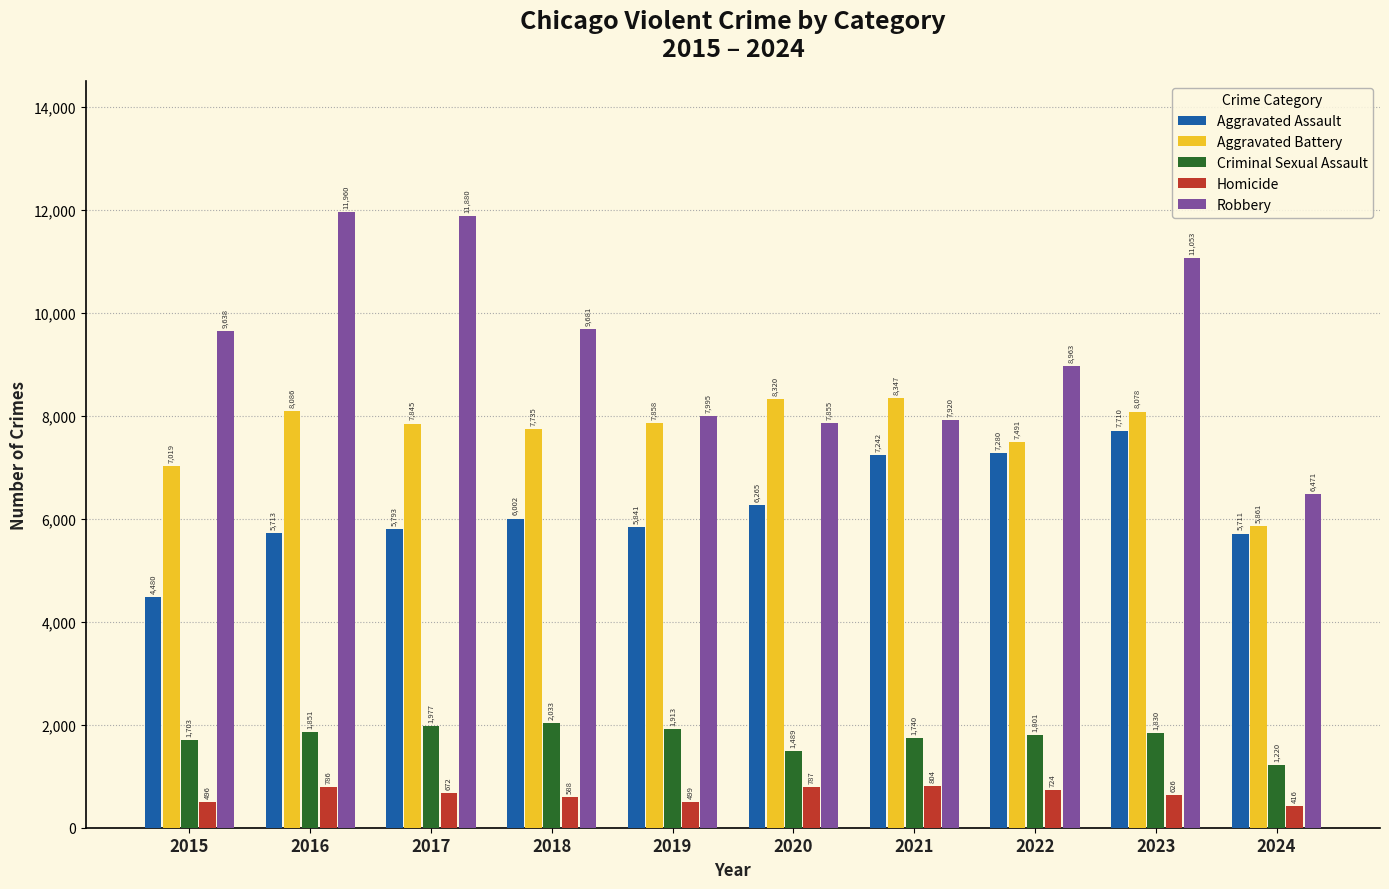

At which label does Criminal Sexual Assault reach its minimum?

2024